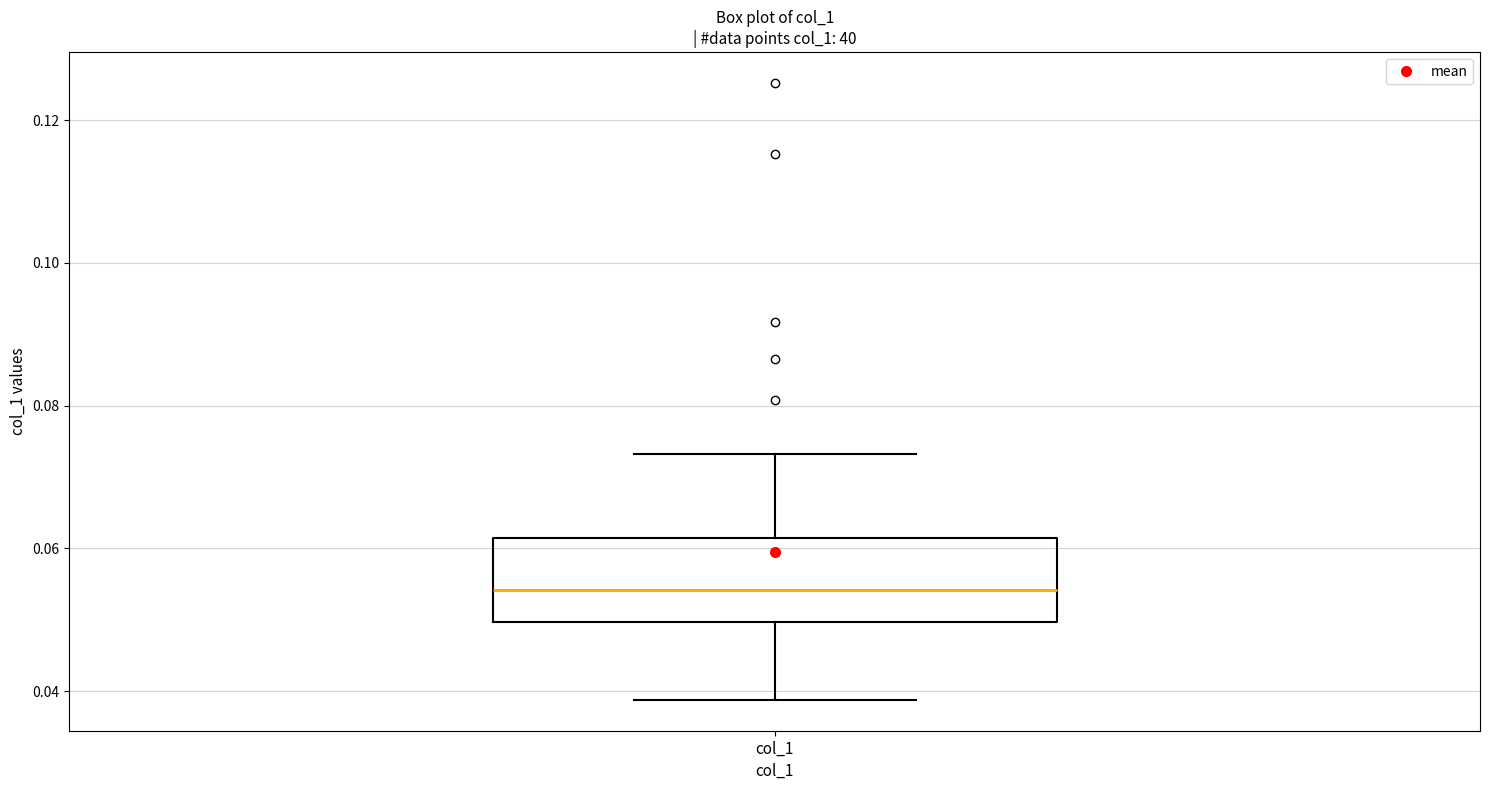

Where is the upper edge of the box for col_1 on the y-axis? The values are not printed on the chart, so give them approximately, as read against the axis.

0.062